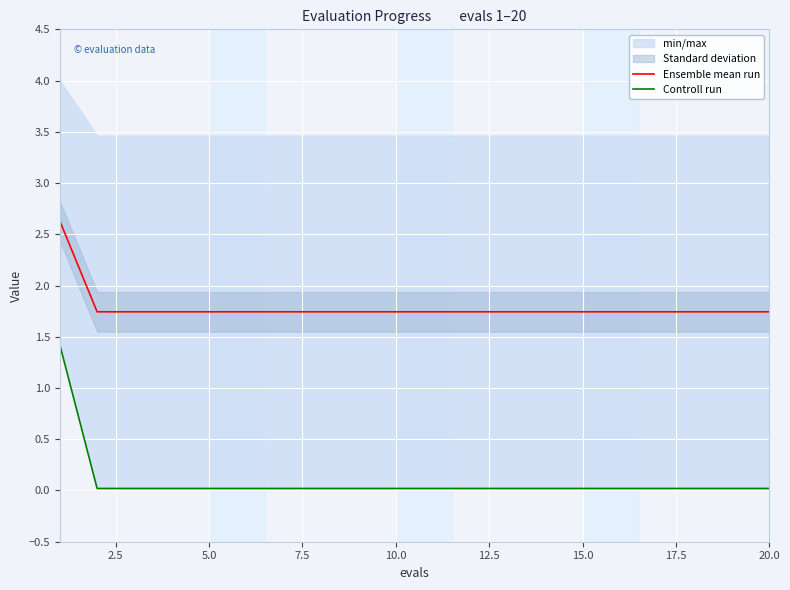

The Ensemble mean run series shows 0.6 at 20.0. True or false?

False